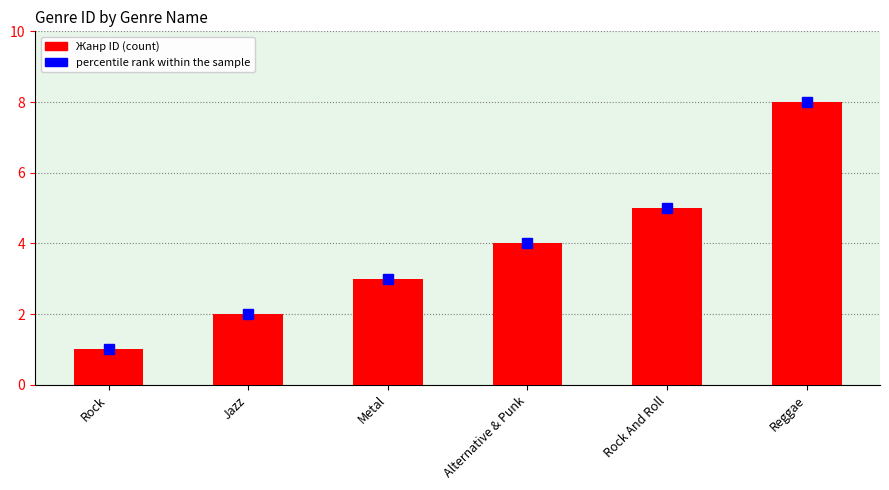

What position from the left is Jazz?

2